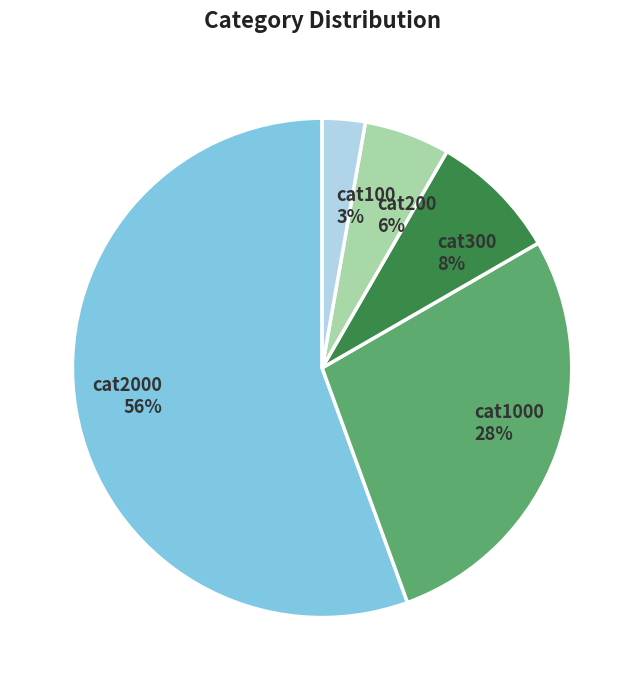

Which category has the smallest portion of the pie?

cat100